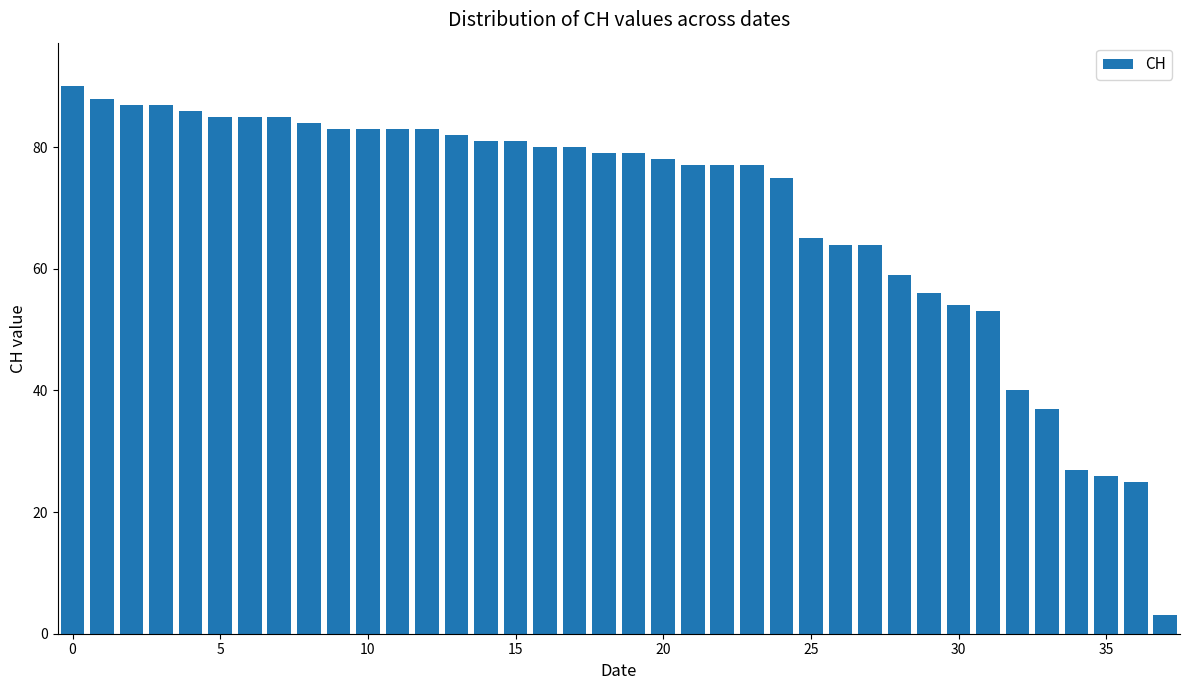

Are the bars horizontal?

No